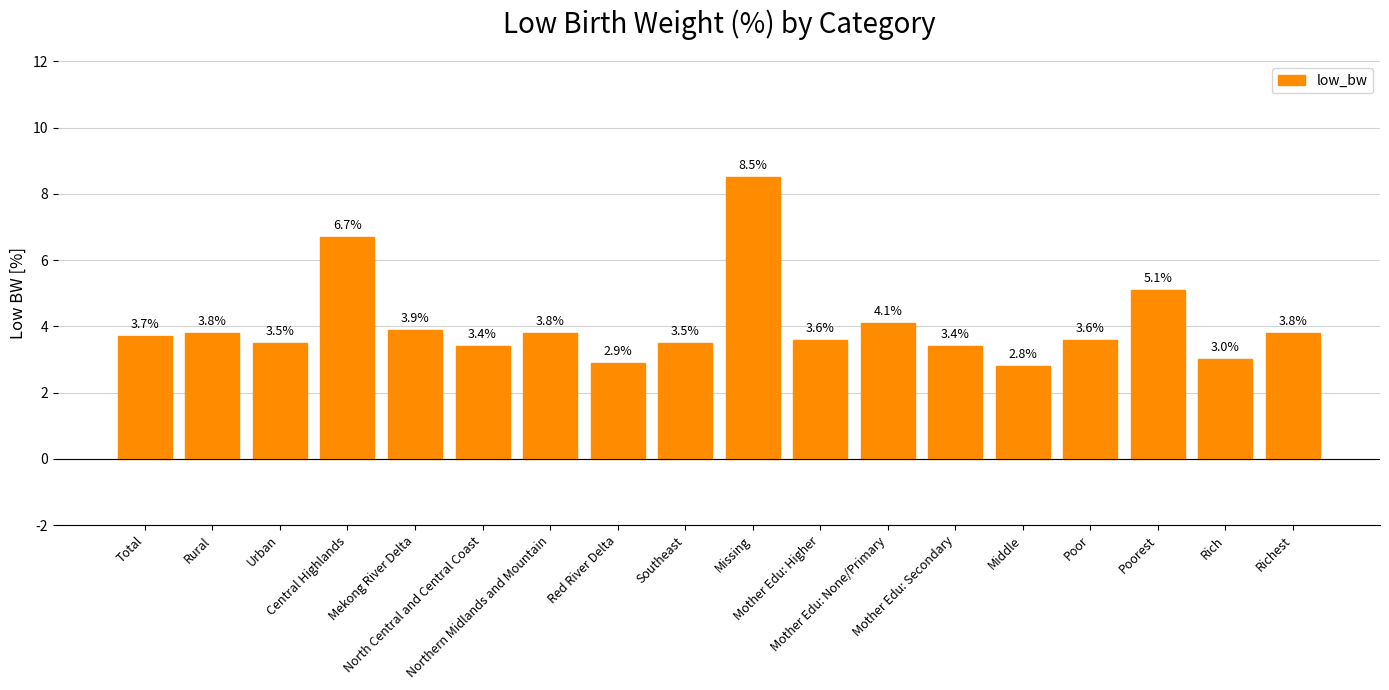

Which label corresponds to the largest value in the chart?

Missing